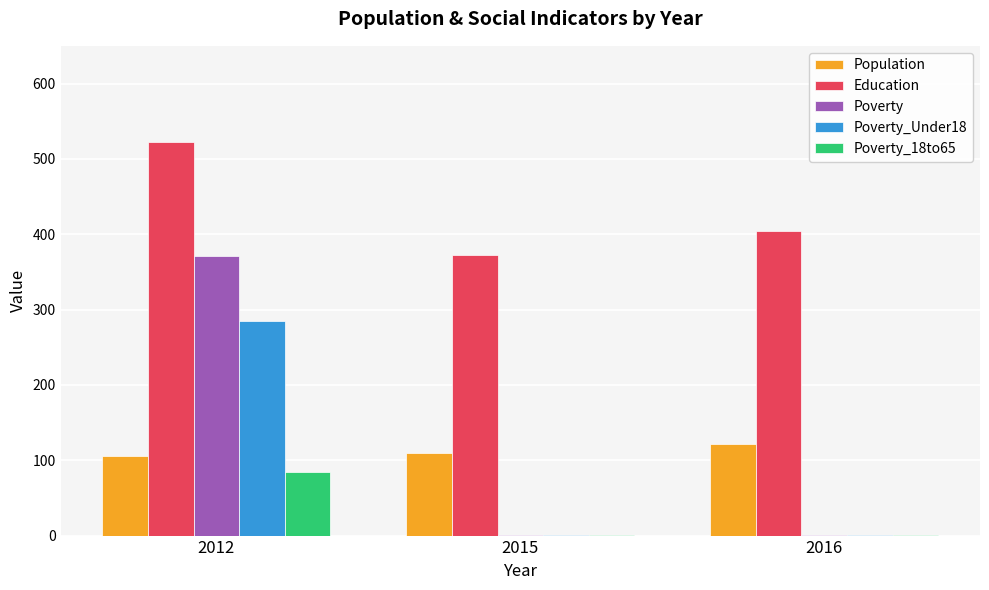

Which category has the highest value across all series?

2012